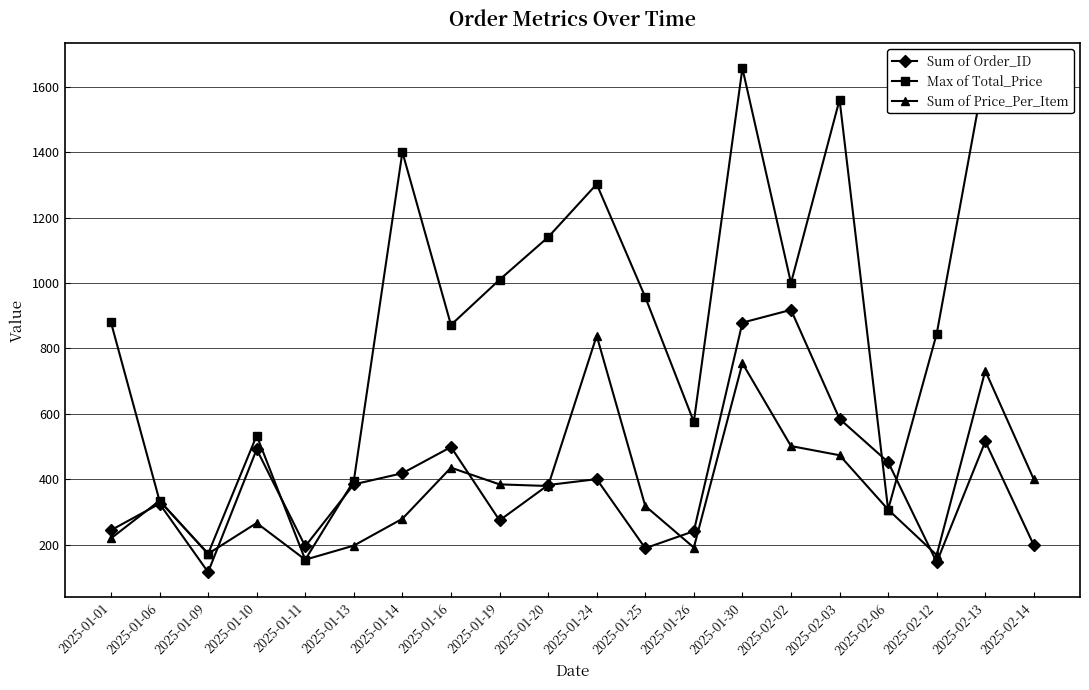

Which series has the widest spread of values?

Max of Total_Price